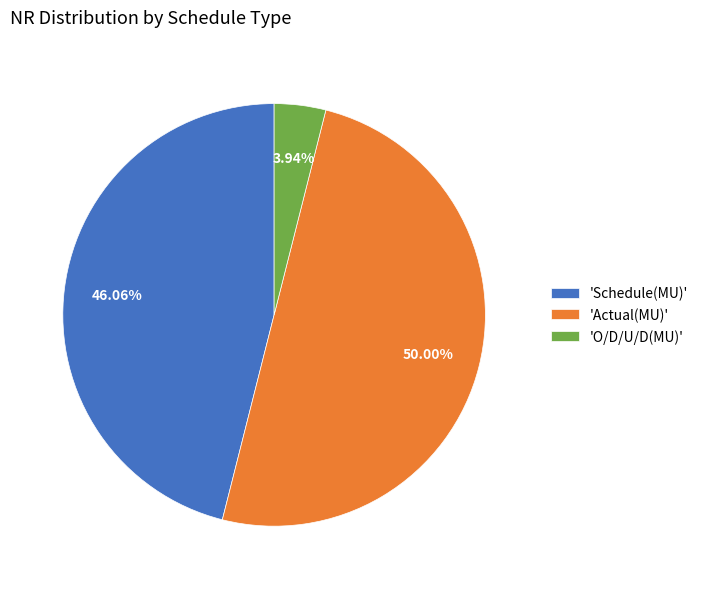

Does 'O/D/U/D(MU)' represent more than half of the total?

No